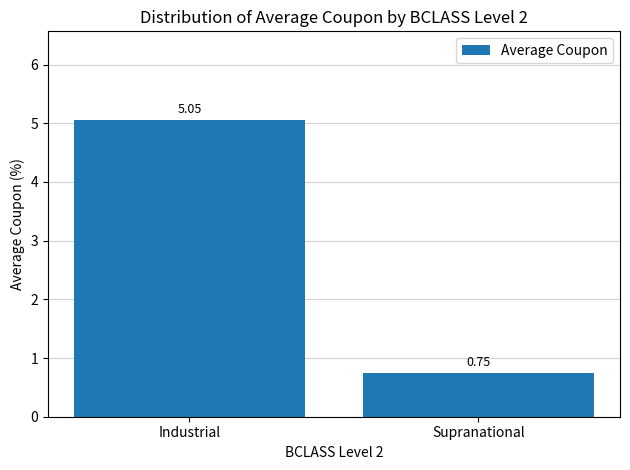

Which label corresponds to the smallest value in the chart?

Supranational